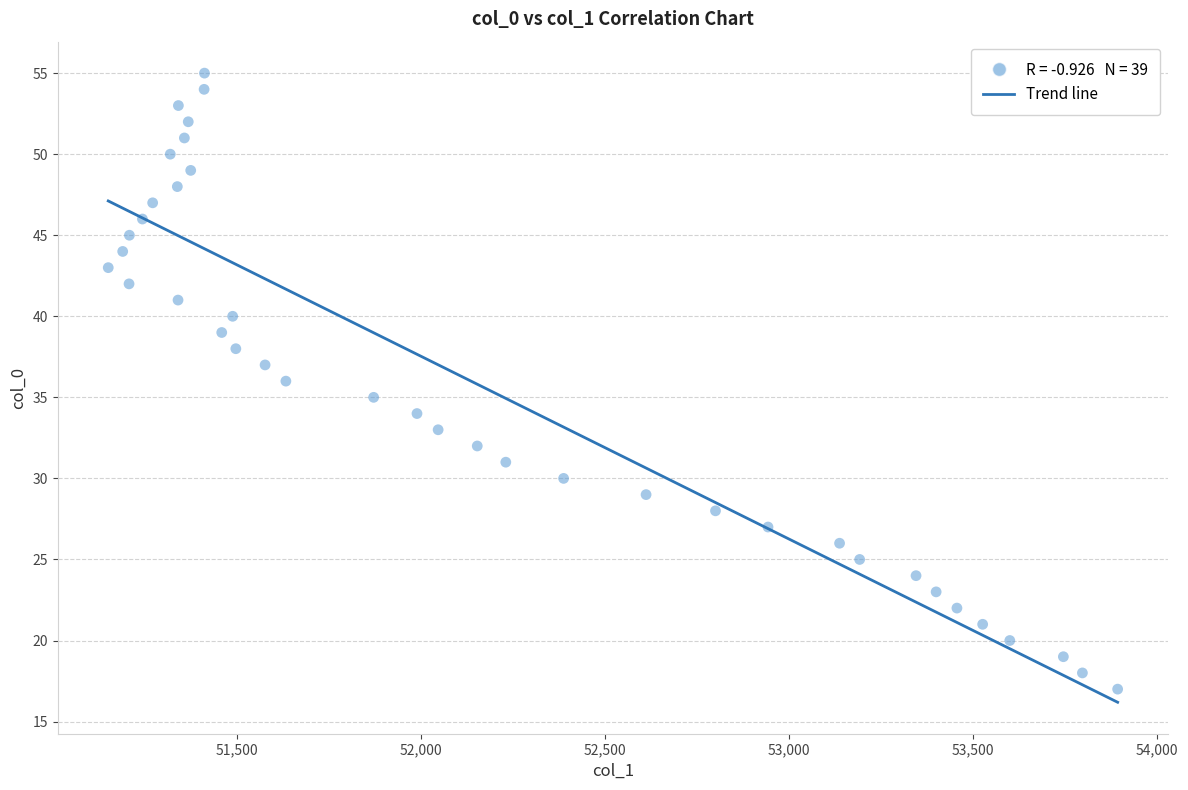

What is the range of Y values (max minus min)?

38